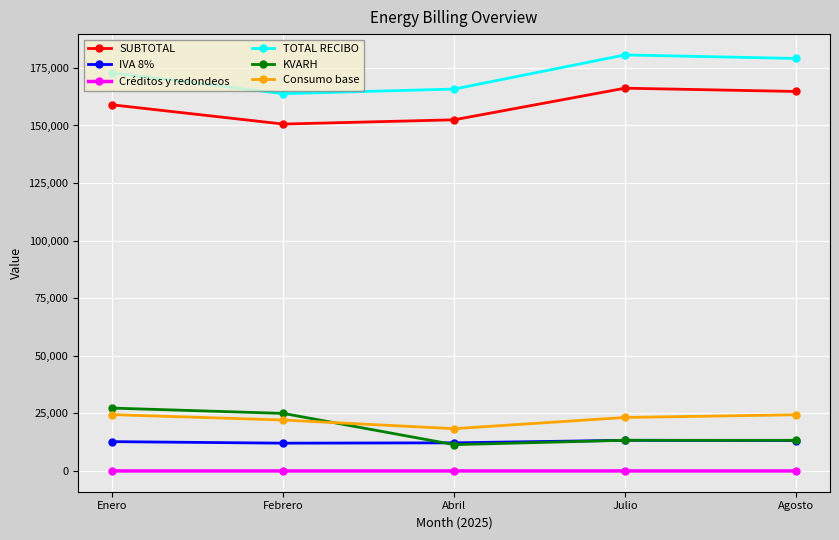

In TOTAL RECIBO, how many points are lower than both neighbors (excluding endpoints)?

1